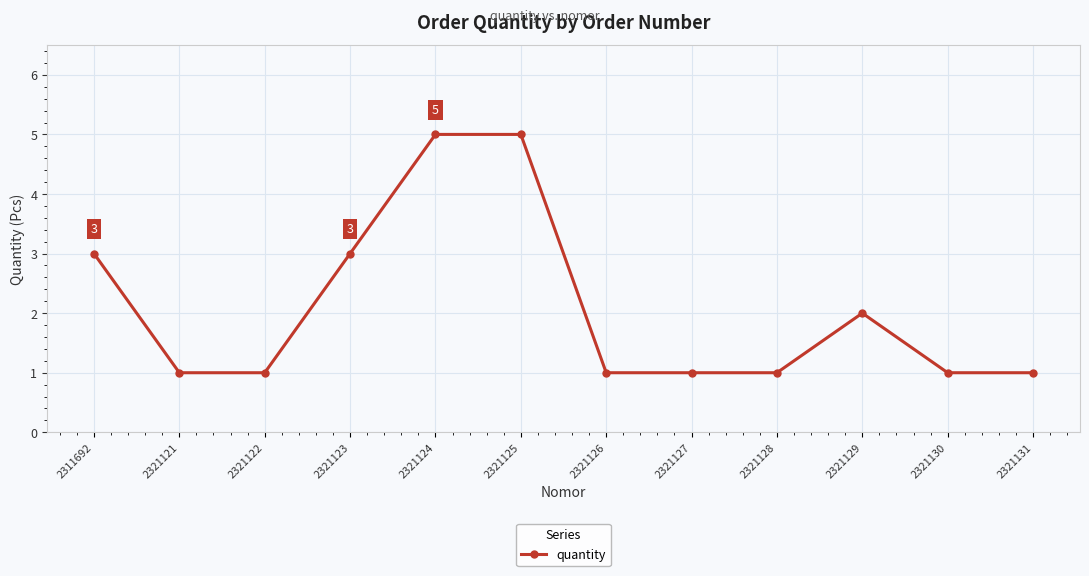

What is the value of the 10th point from the left?

2